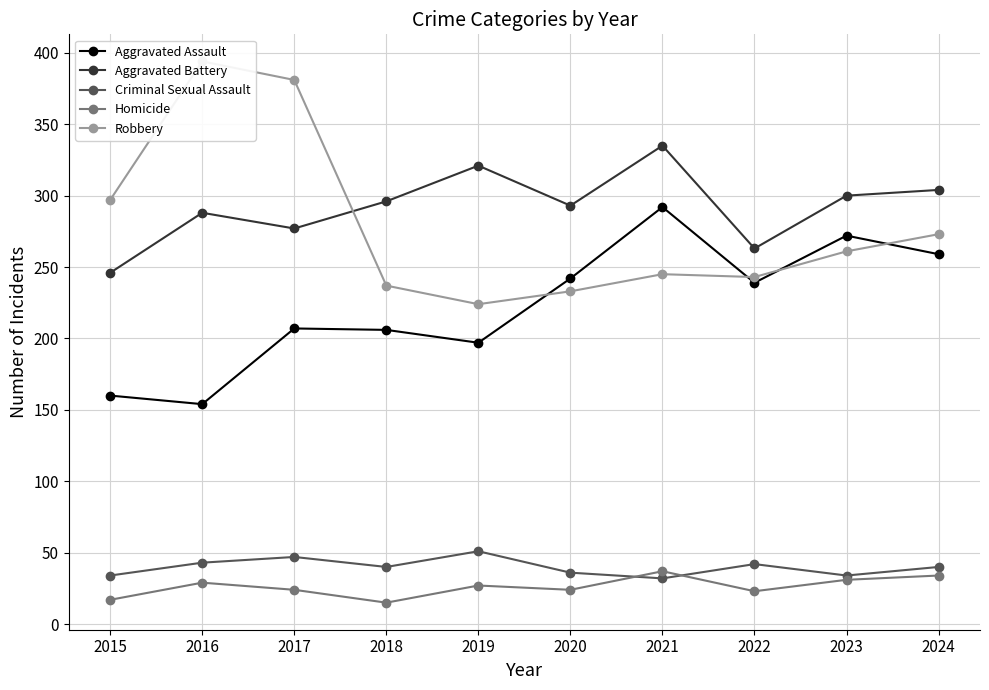

True or false: Criminal Sexual Assault has a value of 36 at 2020.

True